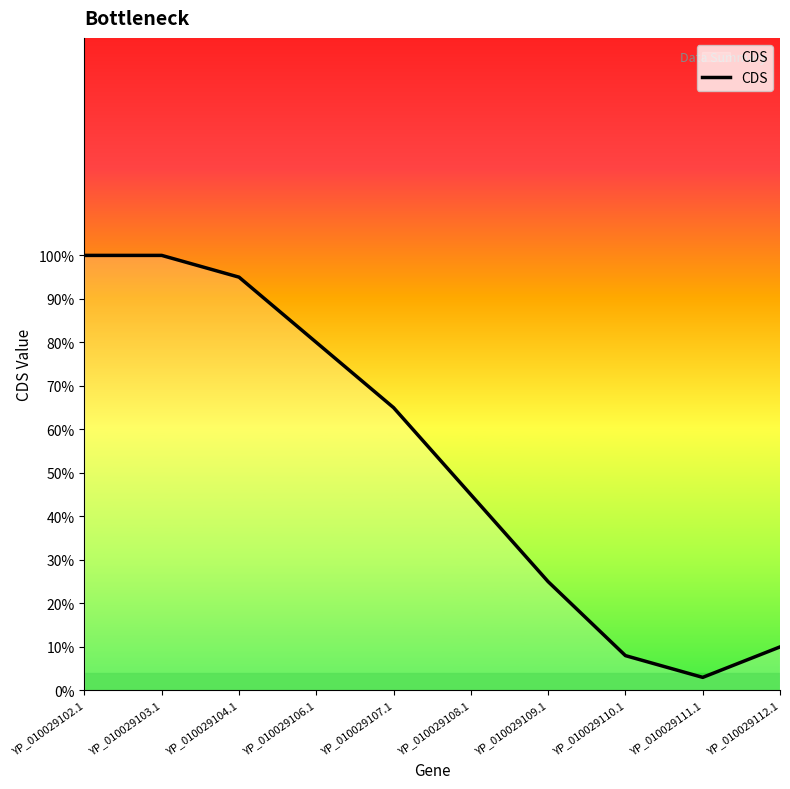

What is the maximum value shown in the chart?

1.0